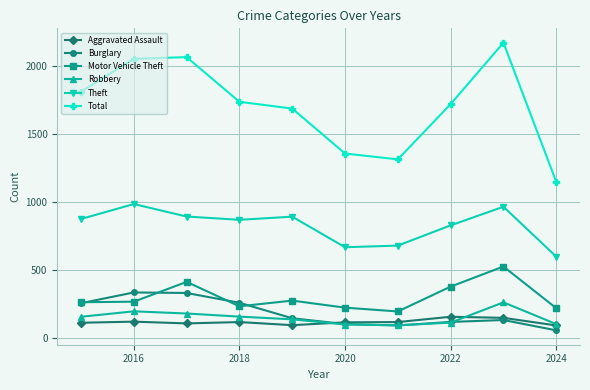

Does the chart display data point markers on the line(s)?

Yes